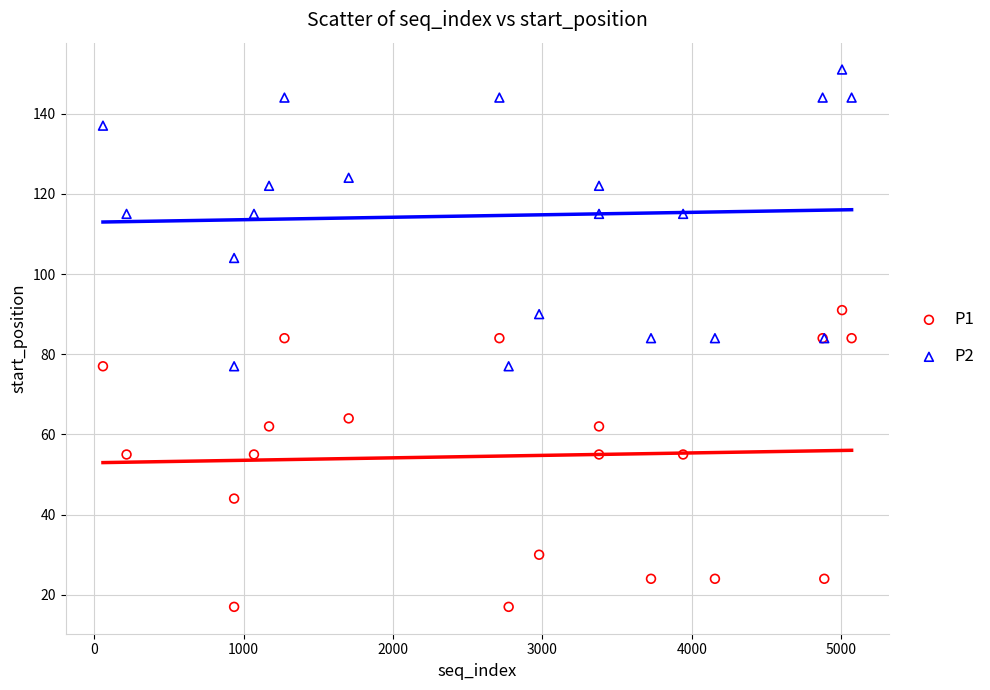

Which series contains the lowest Y value?

P1